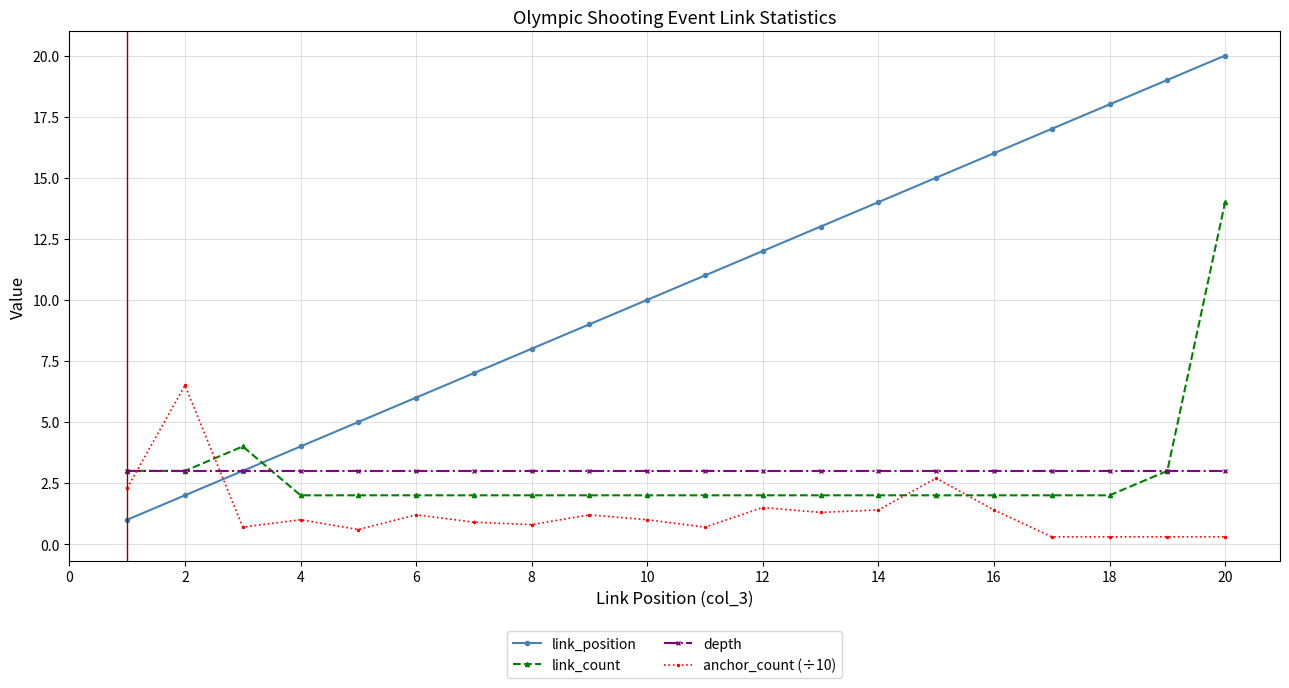

How many series are shown in this chart?

4